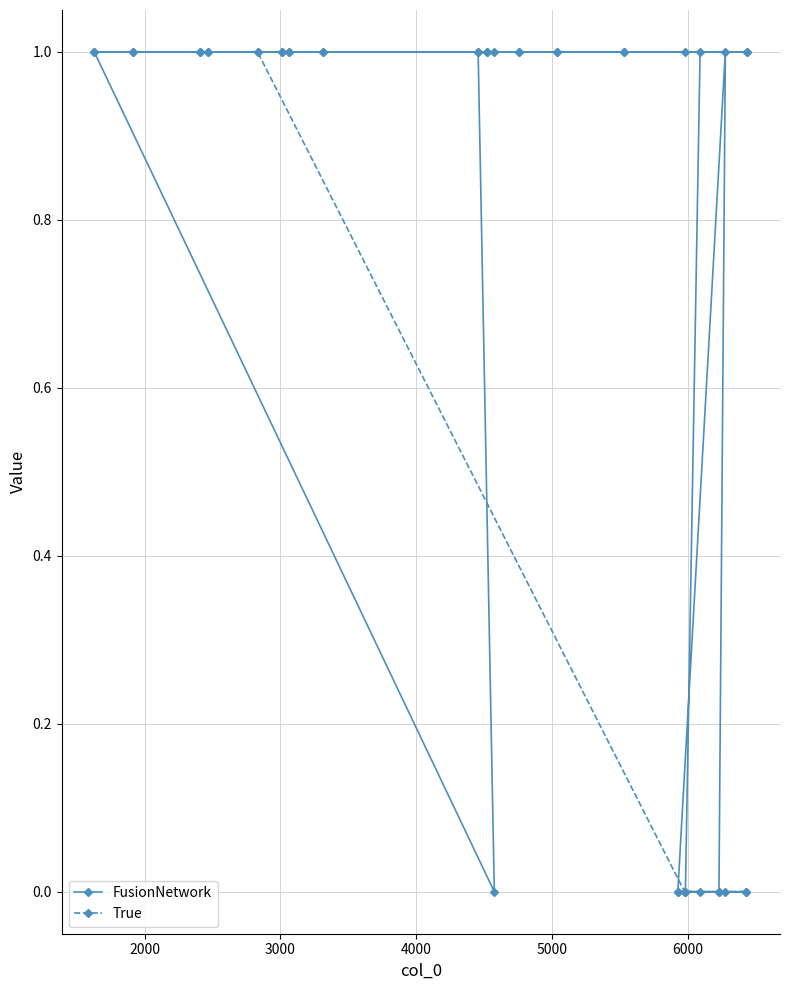

How many values in True are above zero?

15